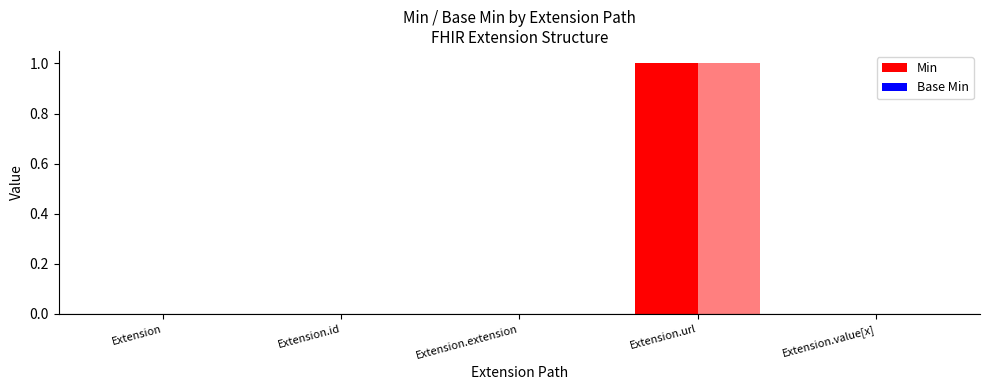

The Base Min series shows 1 at Extension.url. True or false?

False